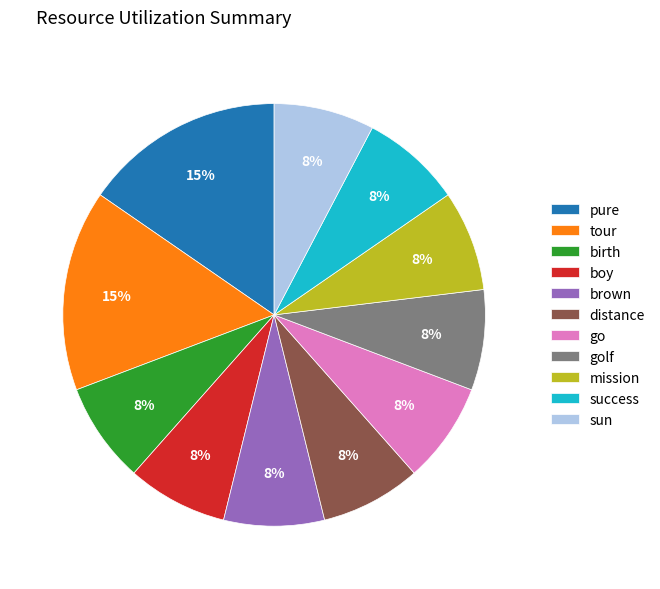

Is there any slice that represents more than half of the pie?

No